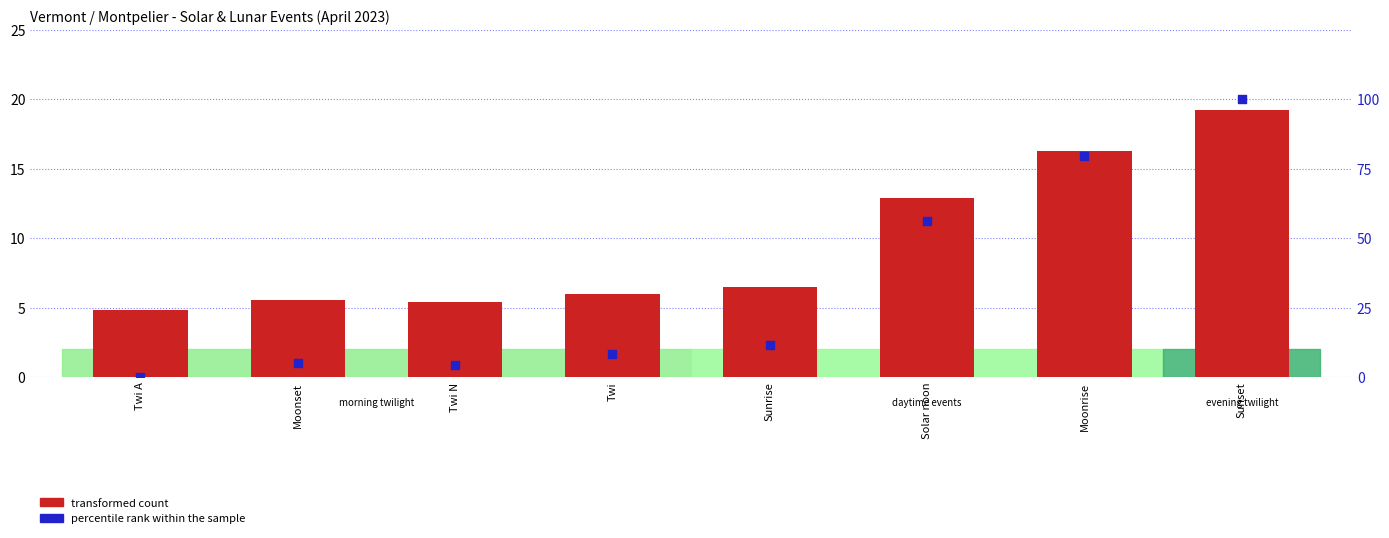

What is the total value across all series at Sunset?

119.2